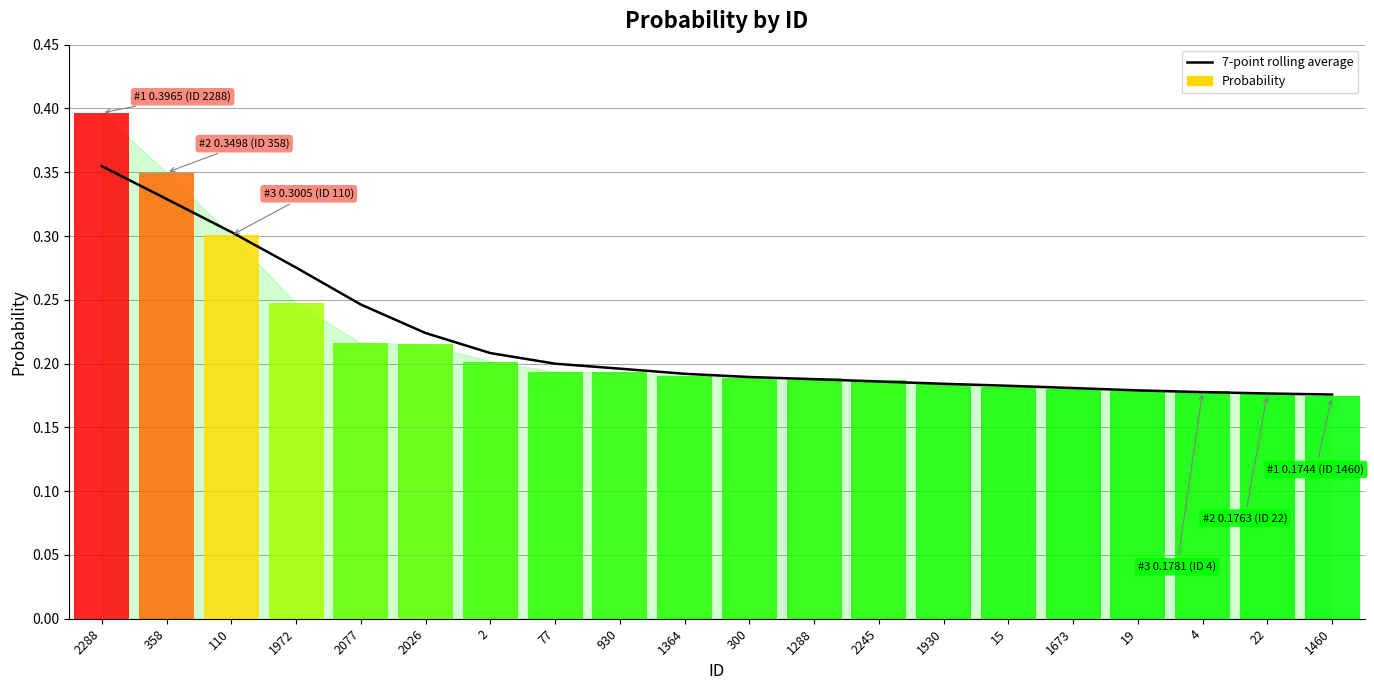

How many bars are there in total?

20